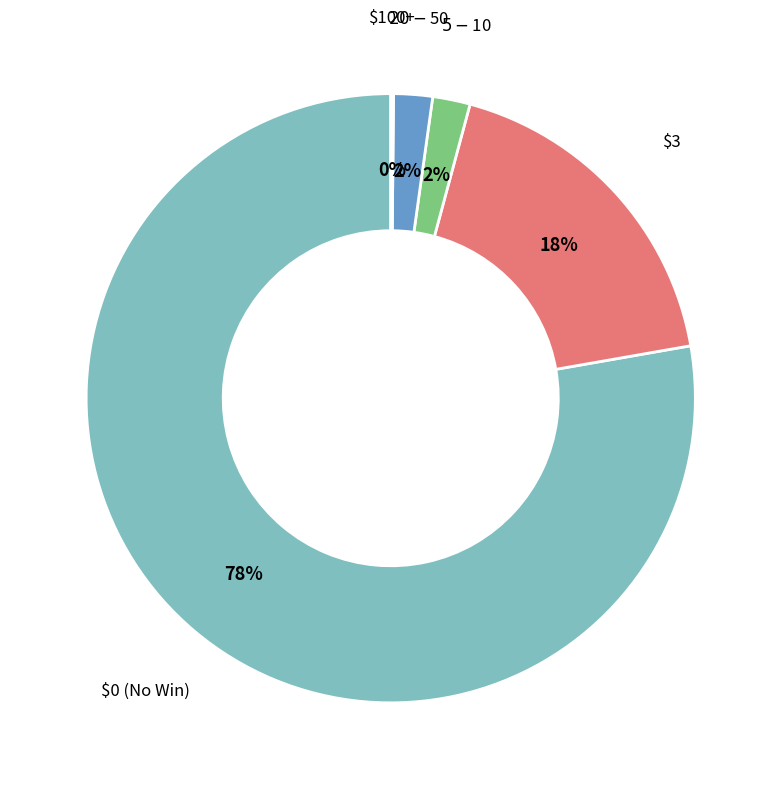

Does any single category account for the majority?

Yes